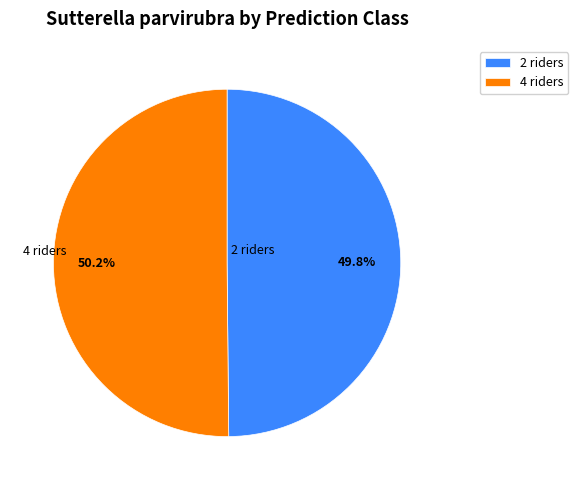

Does any single category account for the majority?

Yes